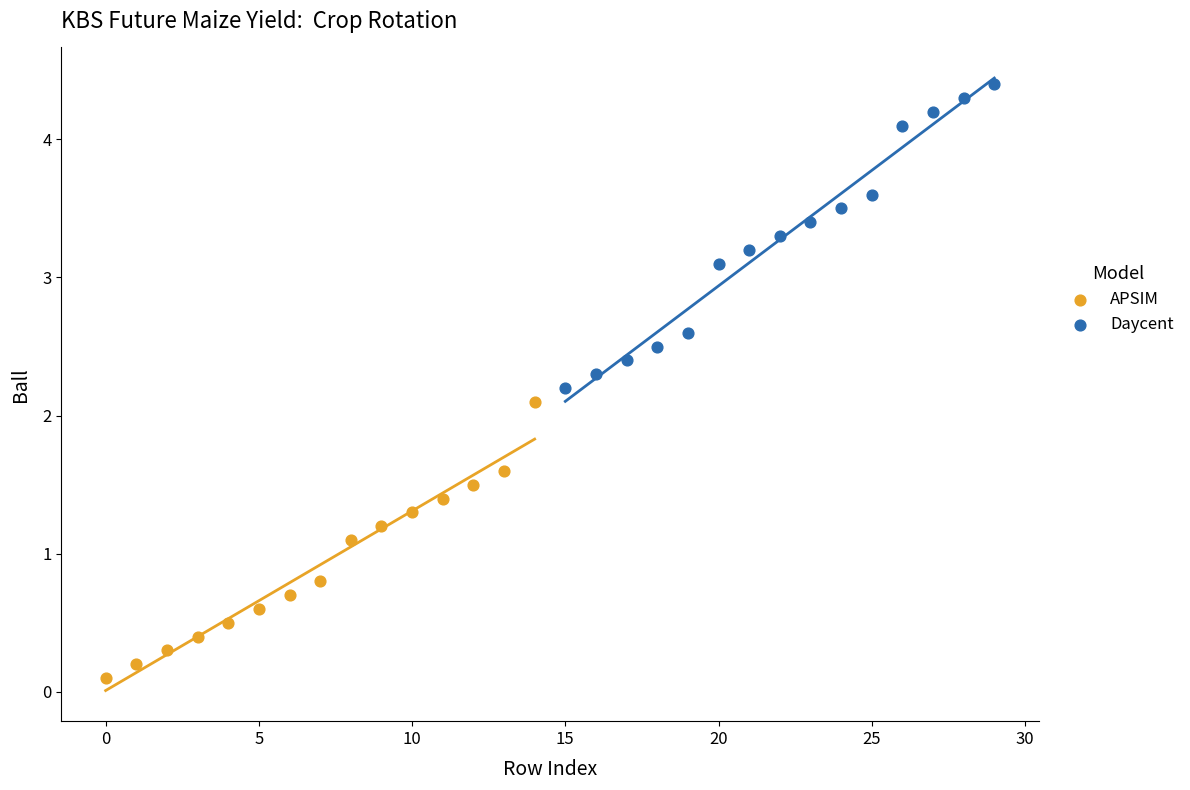

Which series contains the lowest Y value?

APSIM